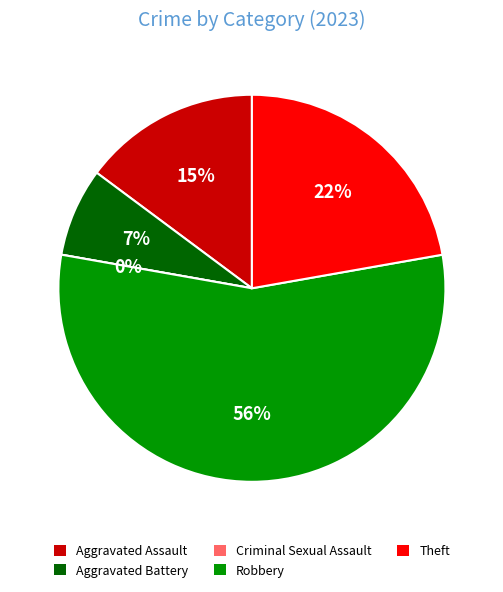

Rank the categories by value from highest to lowest.

Robbery, Theft, Aggravated Assault, Aggravated Battery, Criminal Sexual Assault